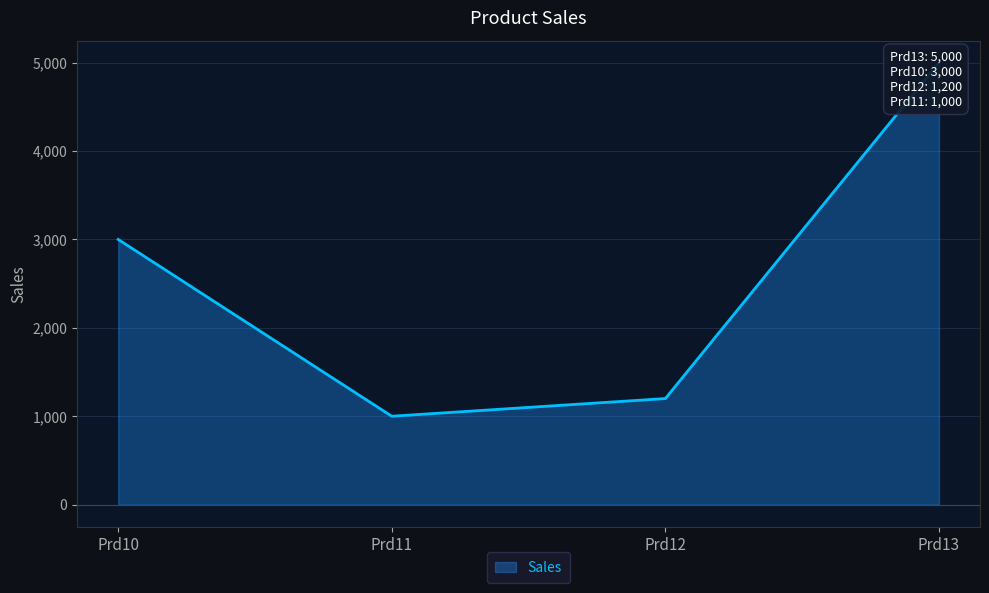

What is the difference between the maximum and second lowest values?

3800